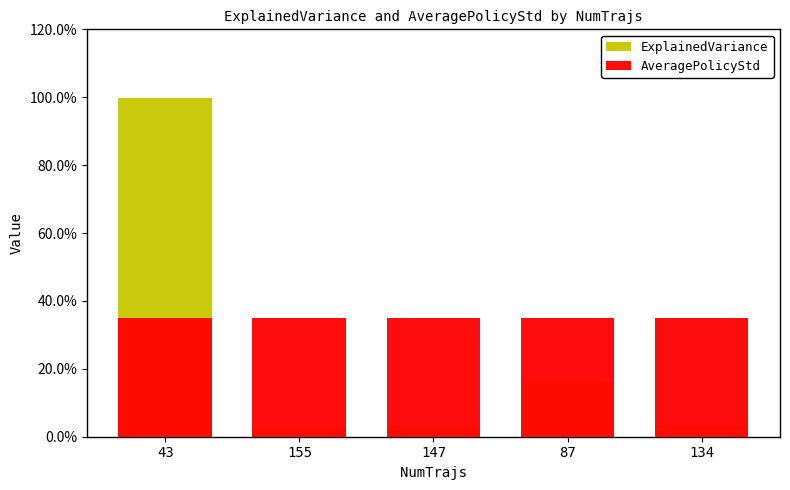

Reading left to right, list all the values displayed in this chart.

ExplainedVariance: 43=1.0	155=0.0	147=0.0	87=0.2	134=0.0
AveragePolicyStd: 43=0.4	155=0.4	147=0.3	87=0.3	134=0.3